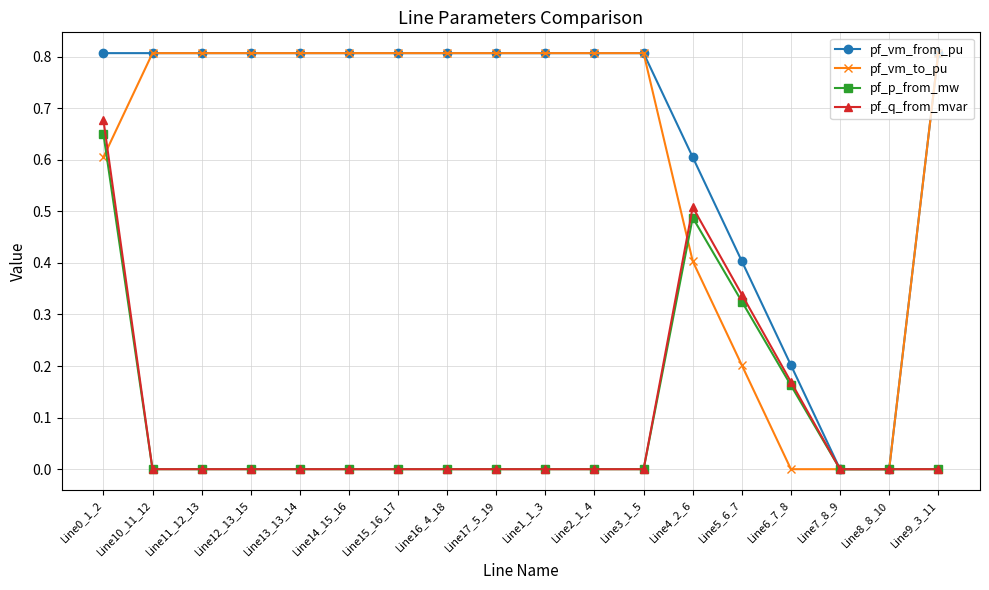

How many lines are shown in the chart?

4